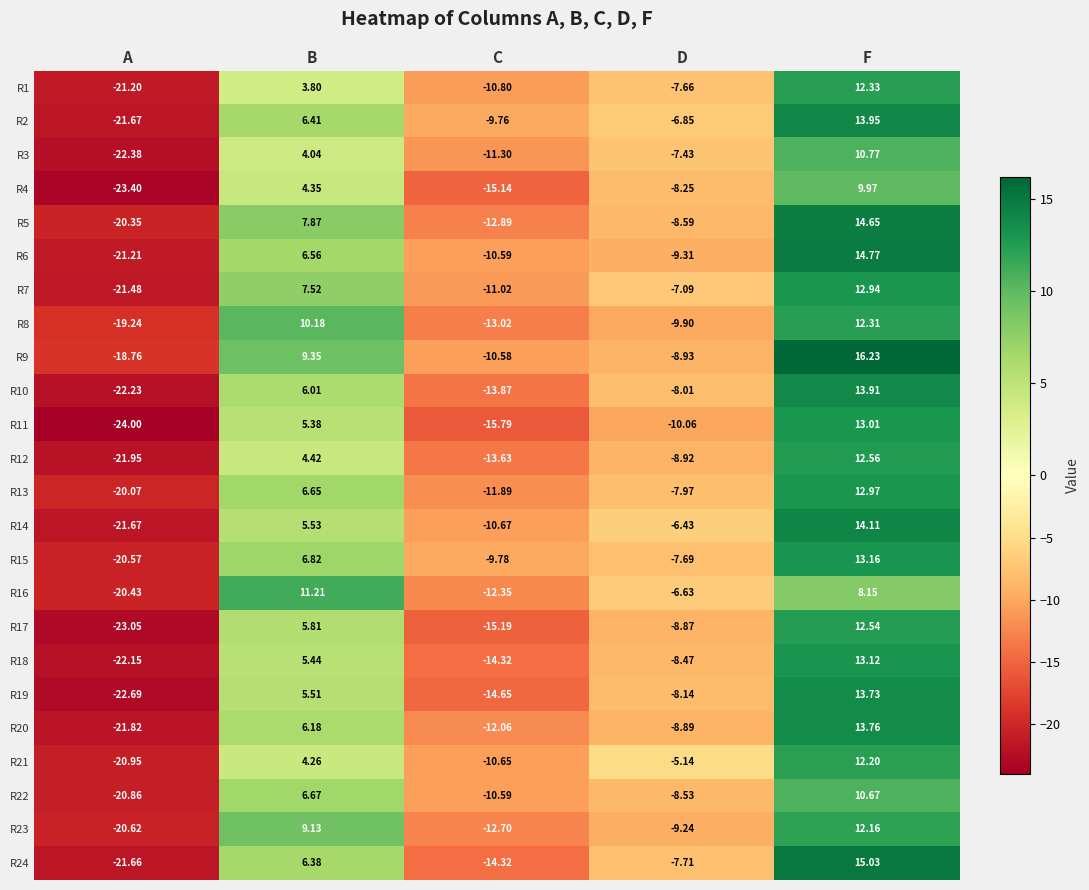

List the labels in order of R5 value, largest first.

F, B, D, C, A